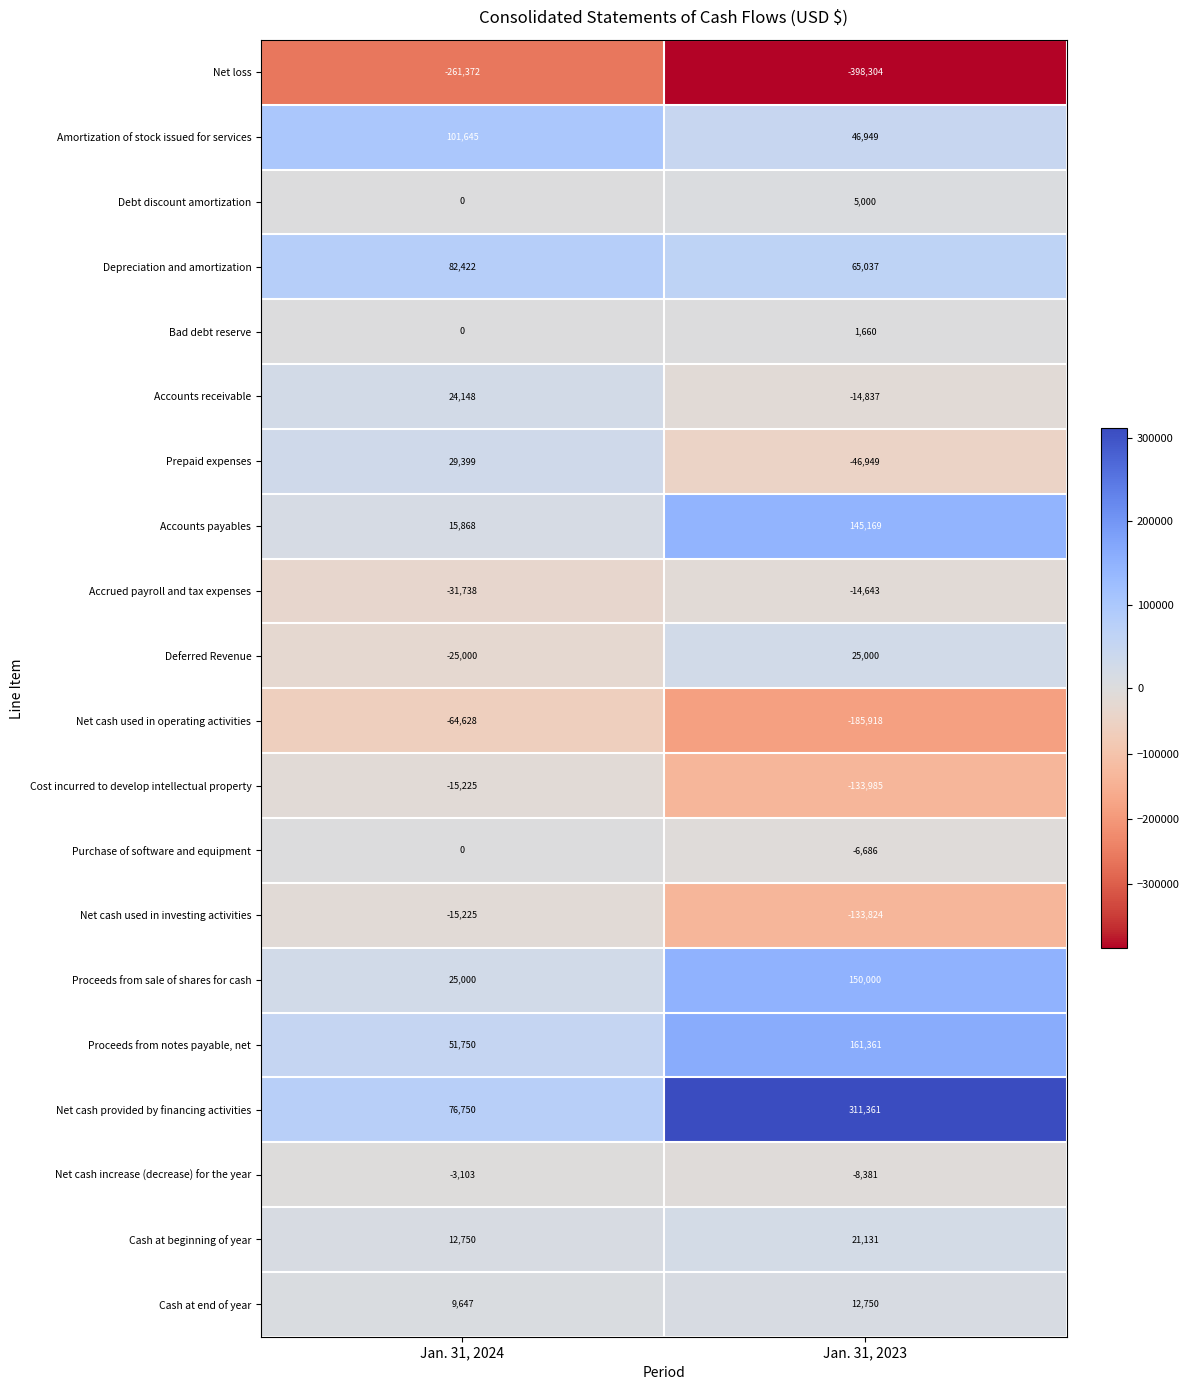

What value does the Debt discount amortization series have at Jan. 31, 2023, to the nearest 100?

5000